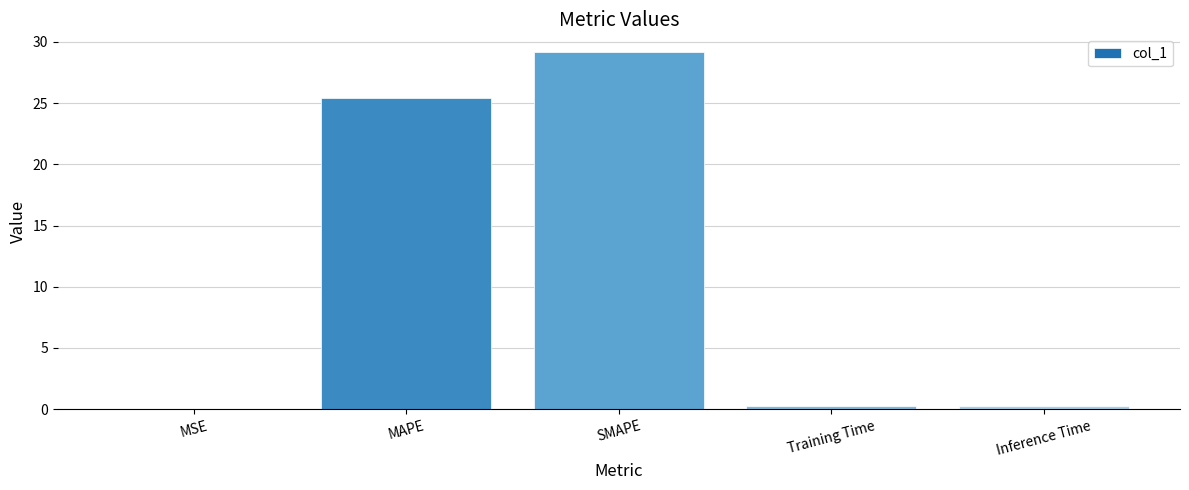

What is the sum of all values?

55.2